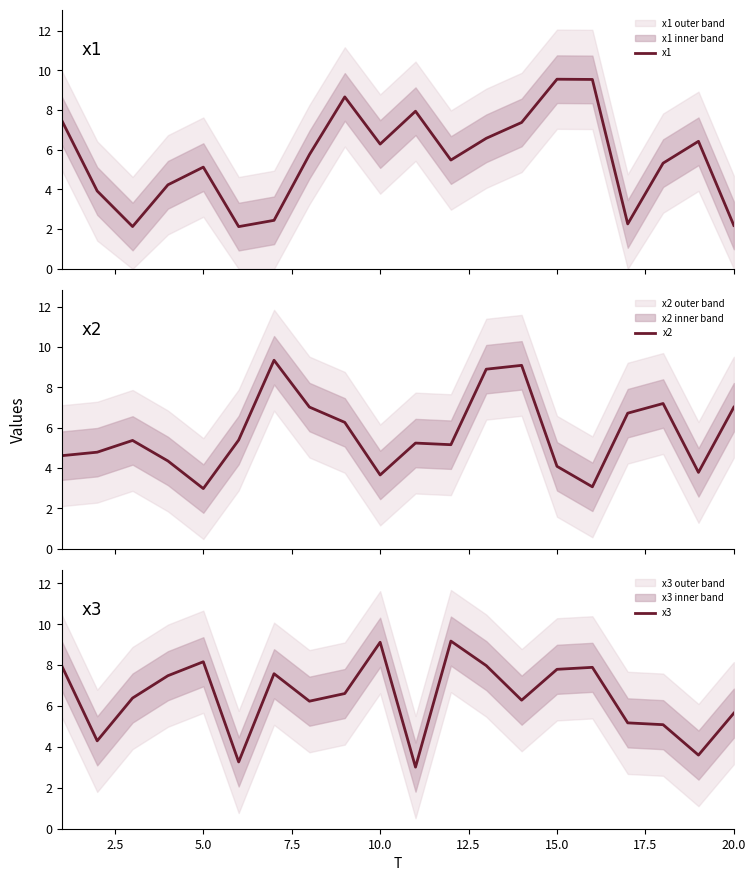

What is the average value of the x2 series?

5.7